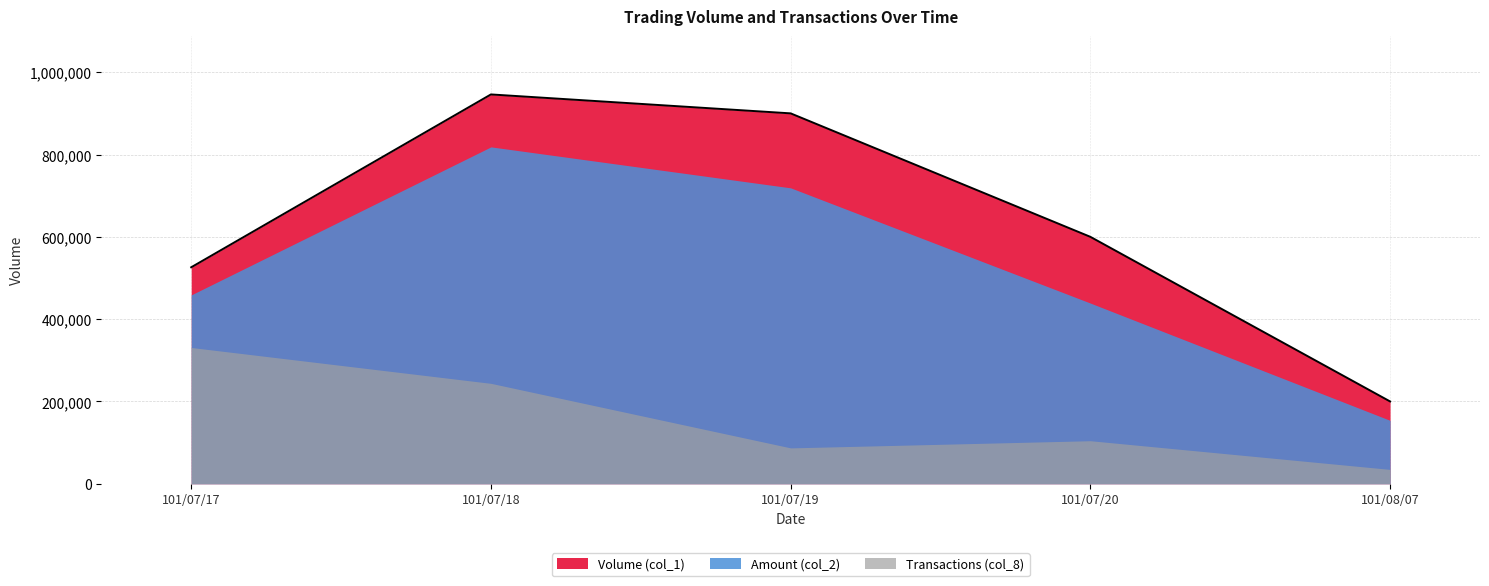

In Transactions (col_8), how many points are higher than both neighbors (excluding endpoints)?

1